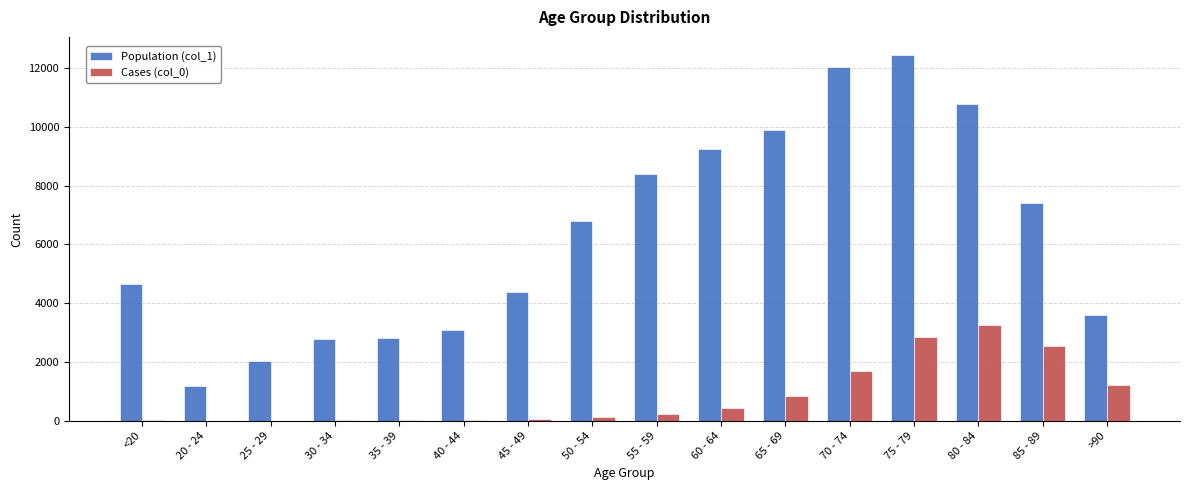

What is the greatest value displayed?

12434